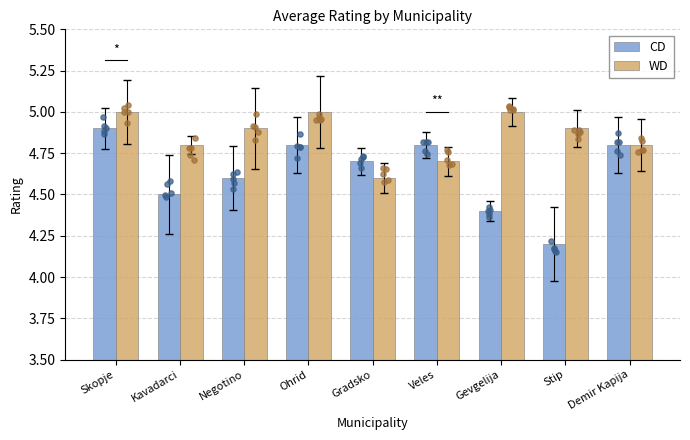

Which series reaches the minimum Y coordinate?

CD